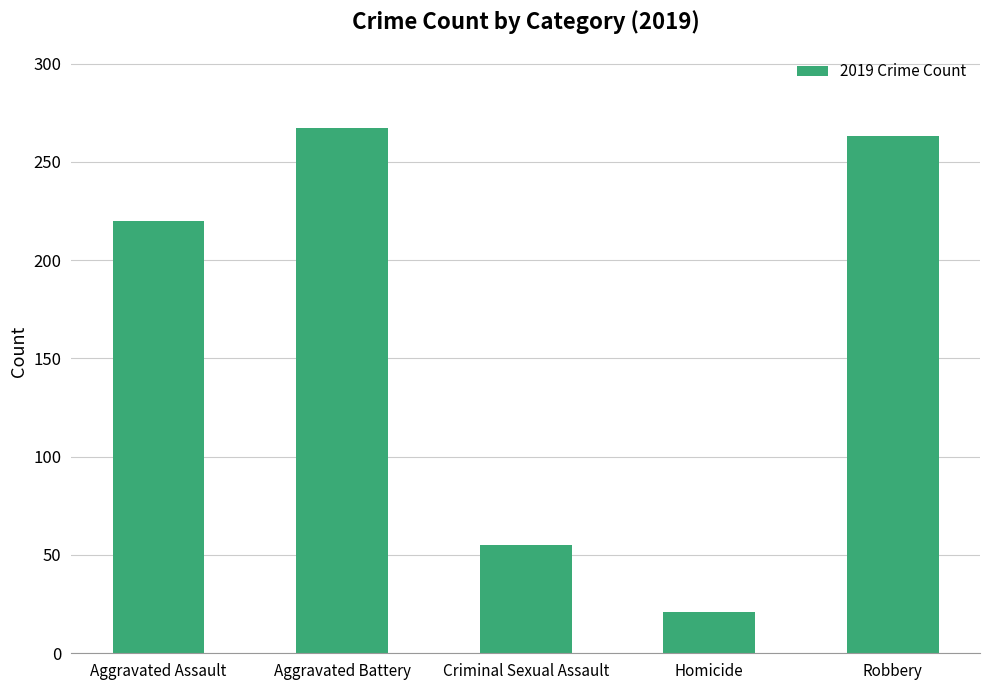

At which label is the value closest to 144?

Aggravated Assault